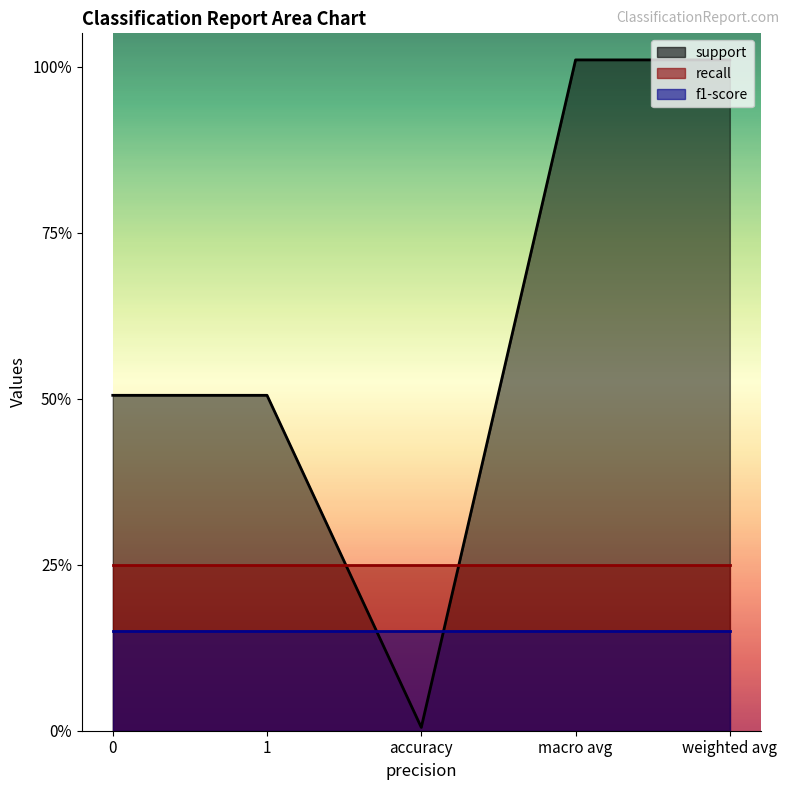

How many interior local valleys does the support series have?

1